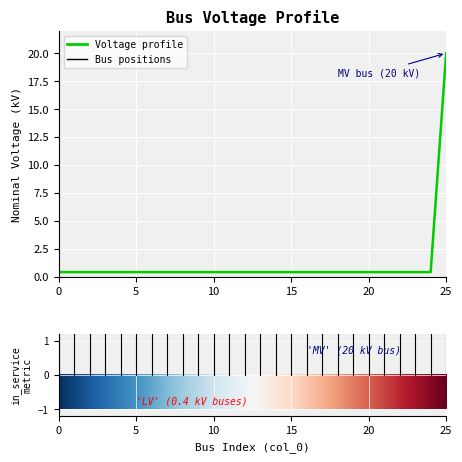

What is the difference between the maximum and minimum values?

19.6